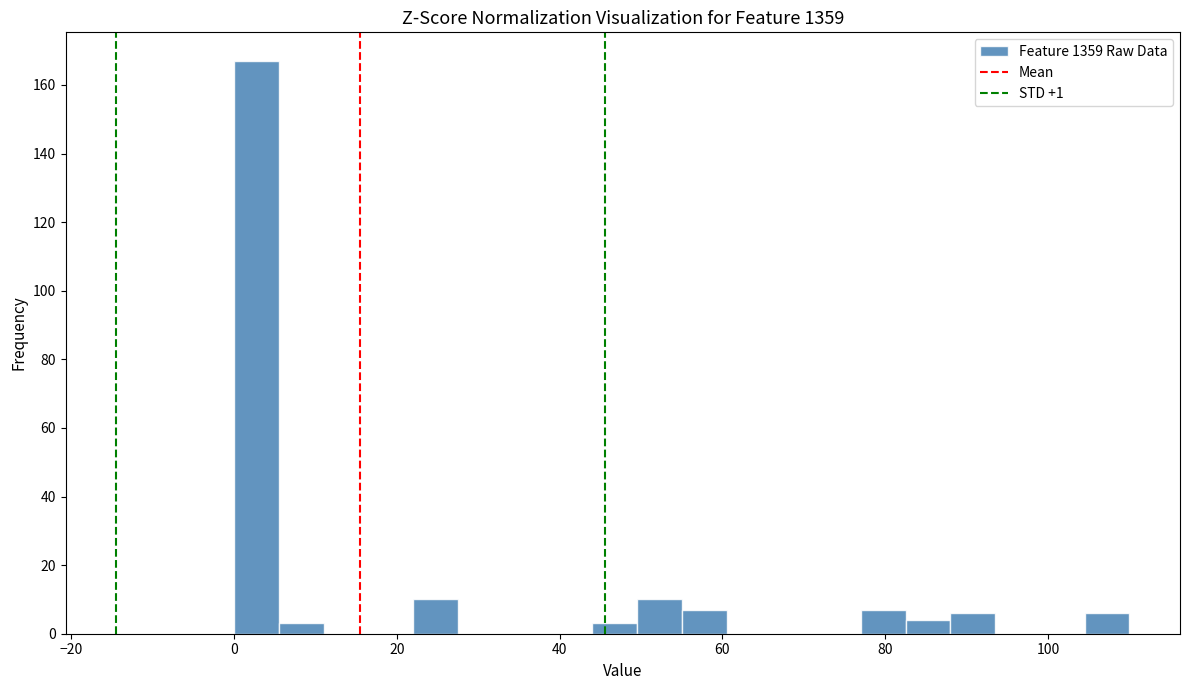

Around what value on the x-axis is the tallest bar? Give the approximate position of its centre, as read against the axis.

2